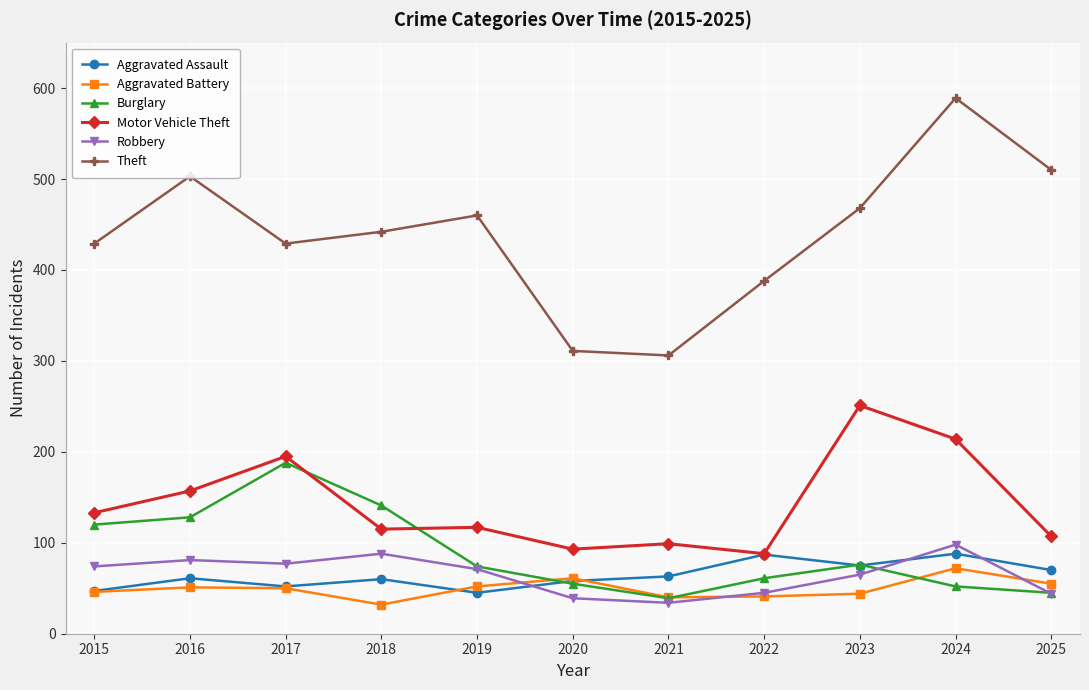

What is the approximate value of Aggravated Battery at 2025?

55